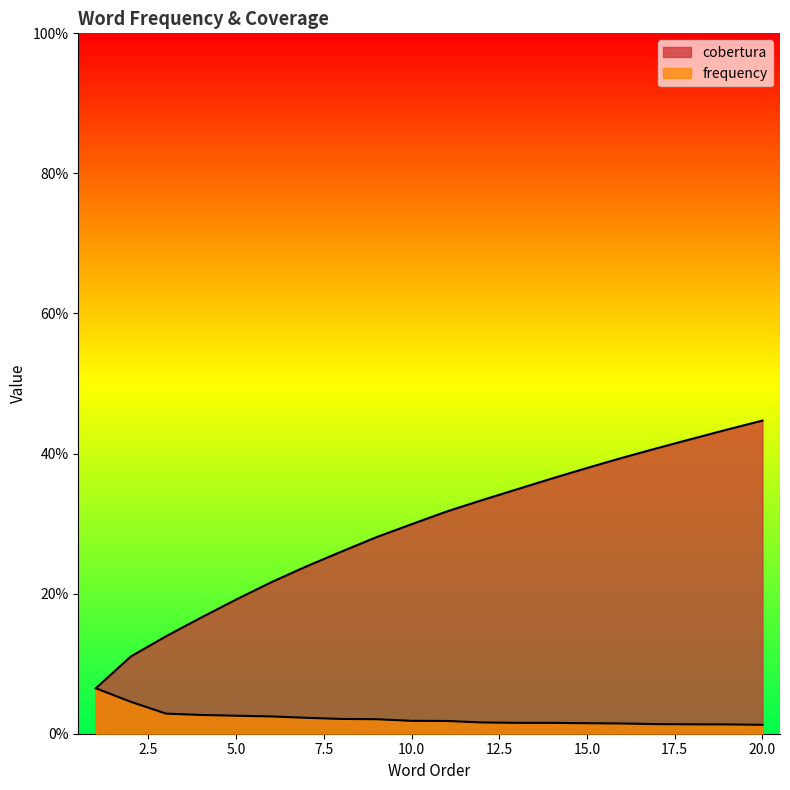

How many lines are shown in the chart?

2